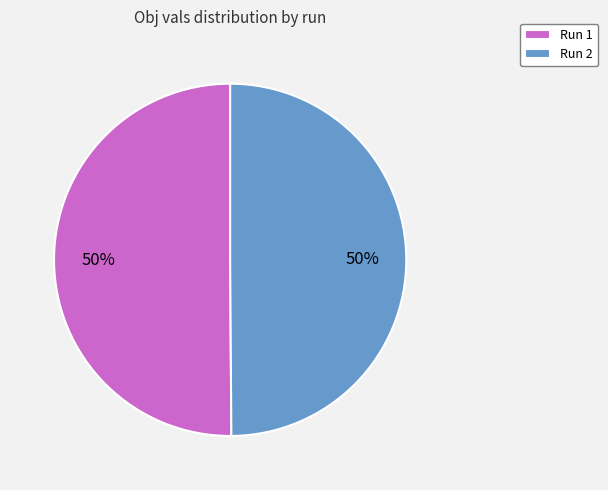

Count the number of slices in the pie.

2